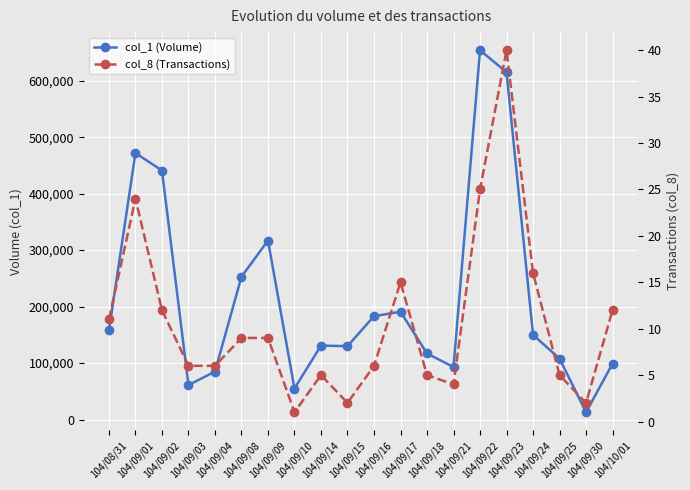

Rank the series by their maximum value, from lowest to highest.

col_8 (Transactions), col_1 (Volume)